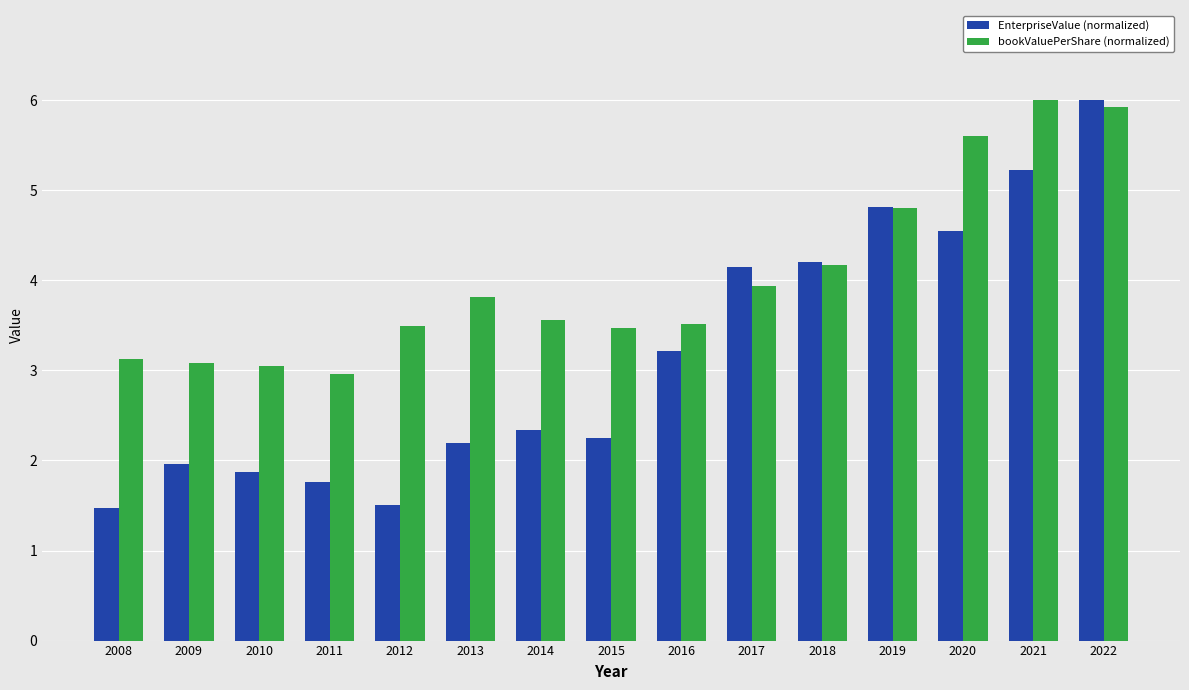

How many data points in EnterpriseValue (normalized) are less than 2?

5